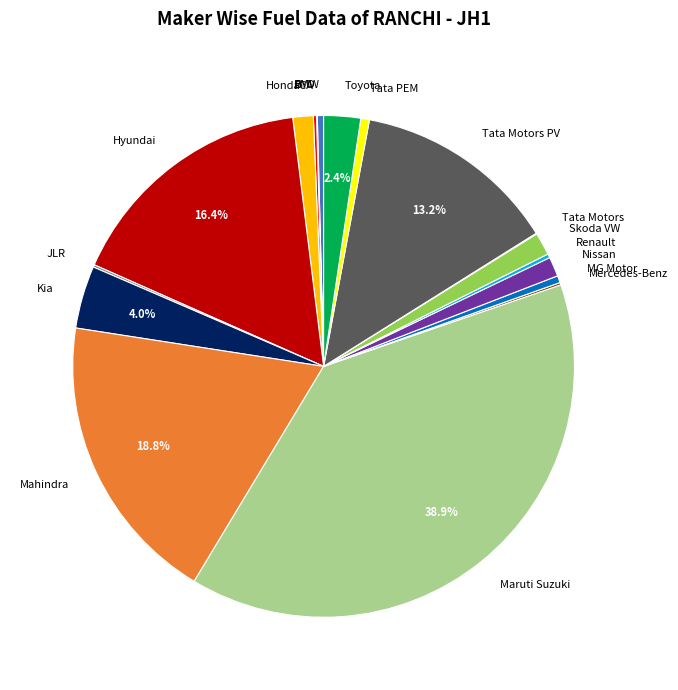

What percentage is NOT represented by Toyota?

97.6%